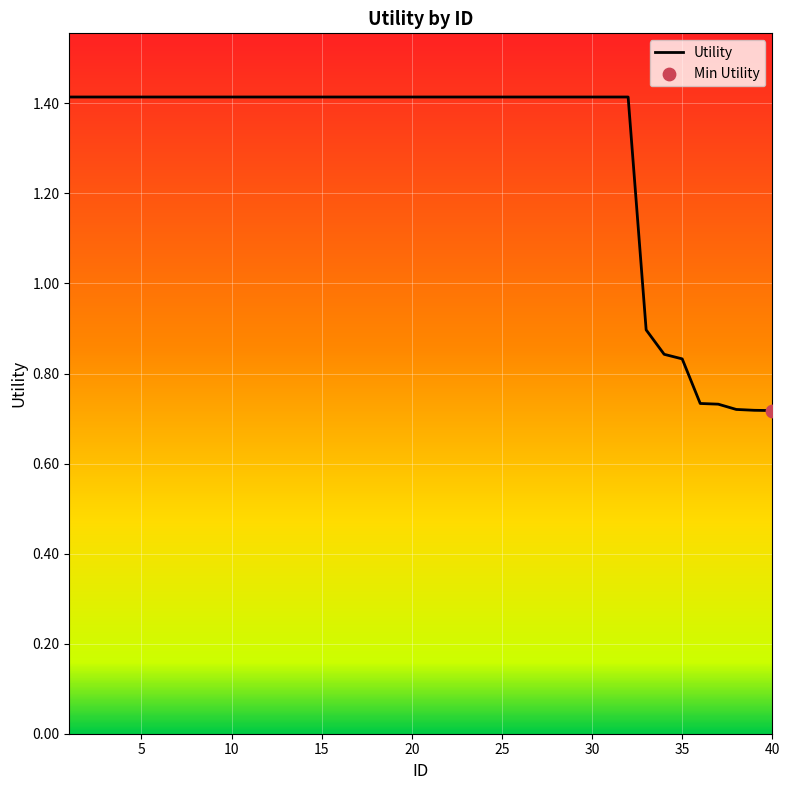

What is the maximum value shown in the chart?

1.4